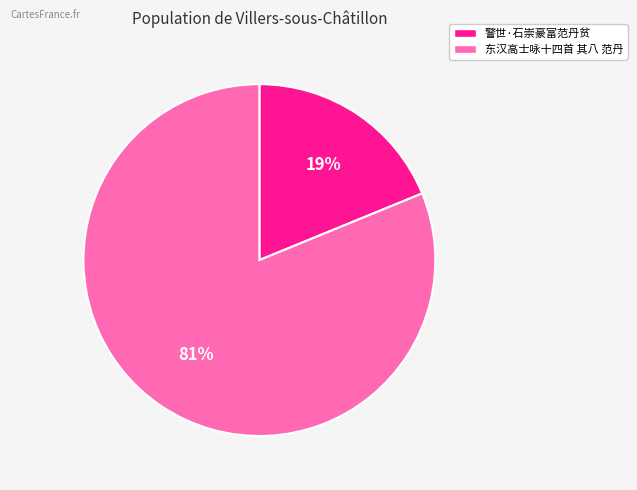

Which slice is the smallest?

警世·石崇豪富范丹贫